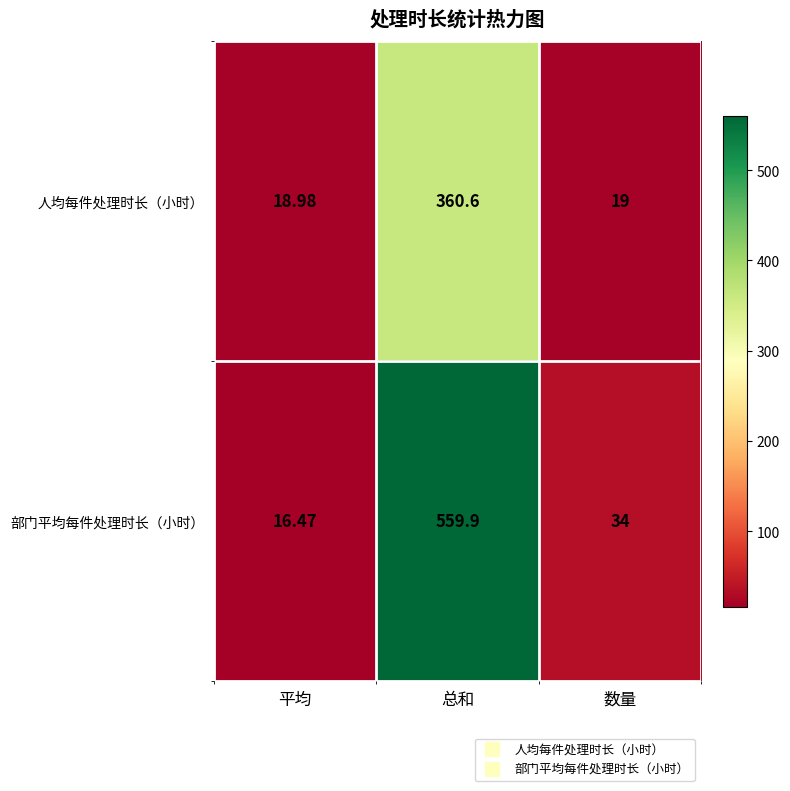

What is the maximum value shown in the chart?

559.9